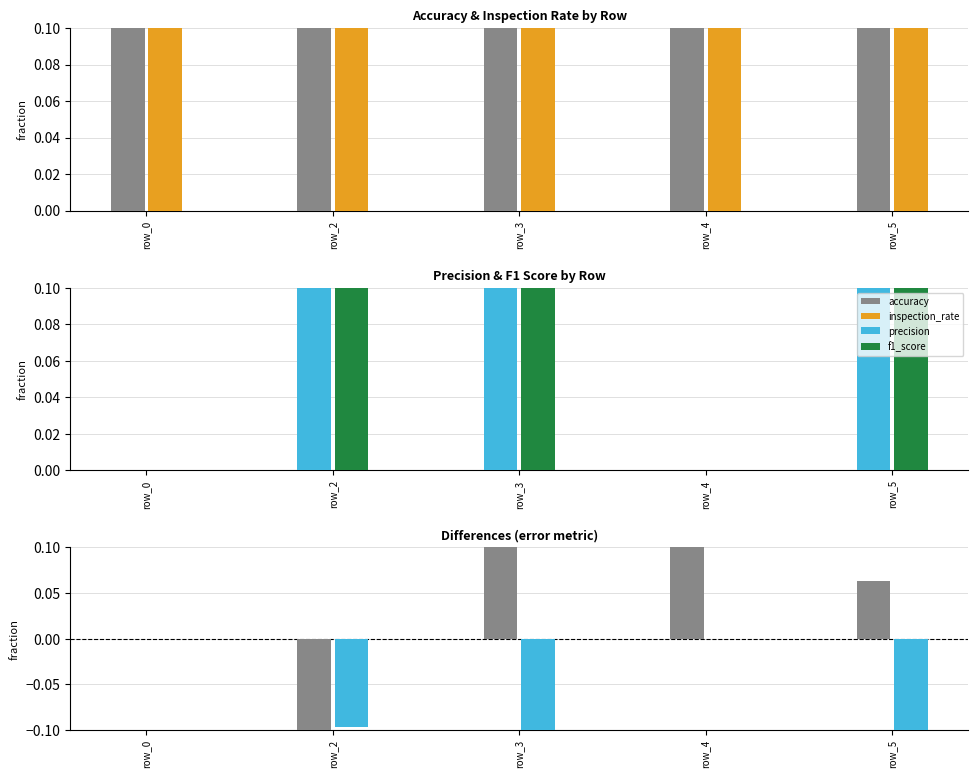

Reading left to right, extract all data points from this chart.

accuracy: 0.5	0.4	0.8	0.7	0.5
inspection_rate: 0.5	0.7	0.4	0.3	0.5
precision: 0.0	0.1	0.5	0.0	0.1
f1_score: 0.0	0.2	0.7	0.0	0.2
accuracy - inspection_rate: 0.0	-0.2	0.4	0.3	0.1
precision - f1_score: 0.0	-0.1	-0.2	0.0	-0.1